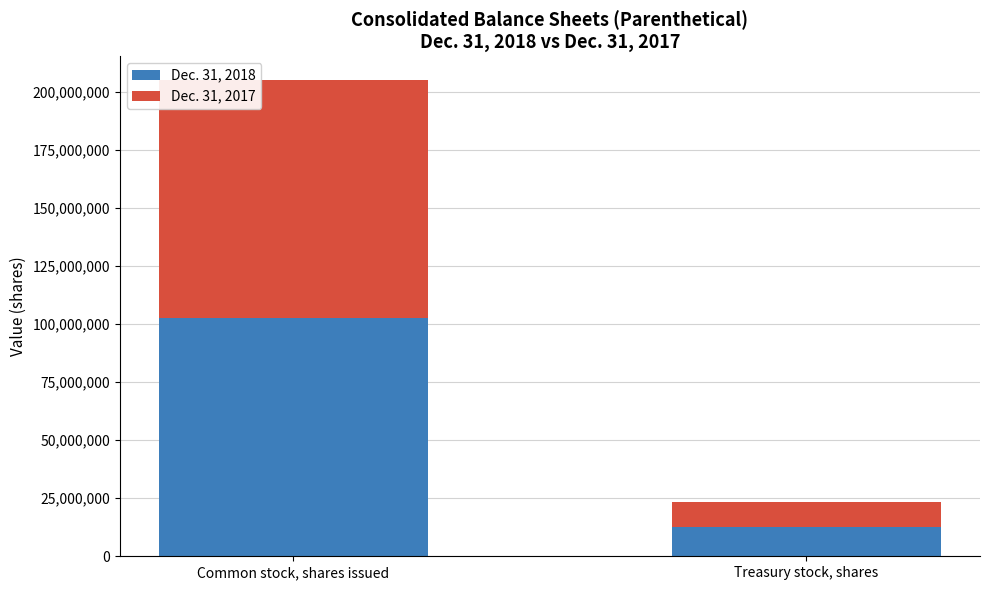

What is the maximum value for Dec. 31, 2018?

102562149